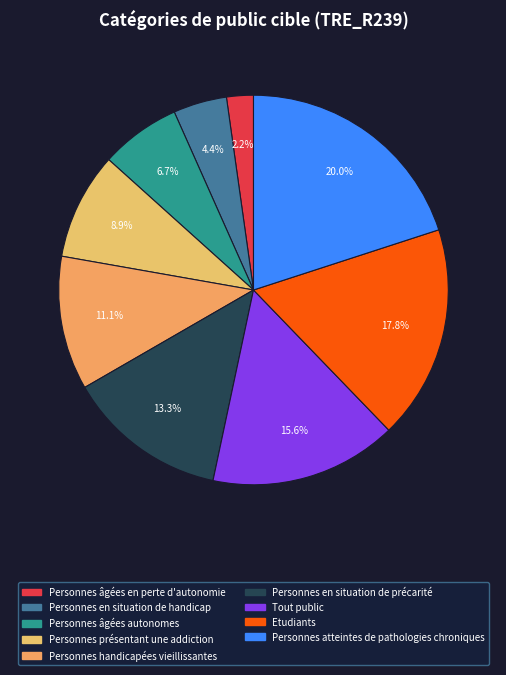

Is it true that Personnes âgées en perte d'autonomie is 1% of the pie?

False